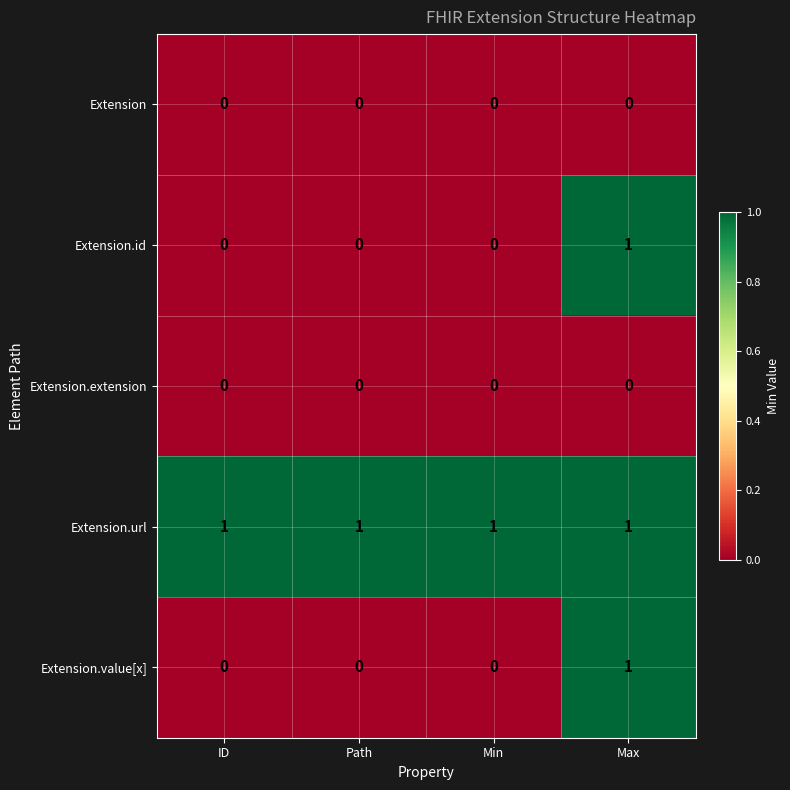

At how many categories does at least one series exceed 0?

4